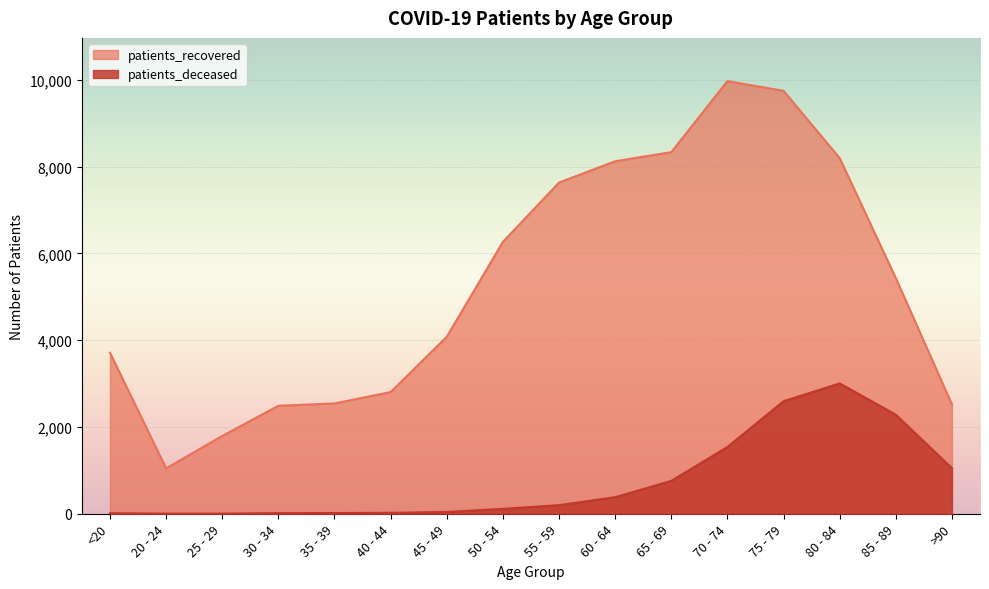

At which category does patients_deceased reach its first local peak?

80 - 84